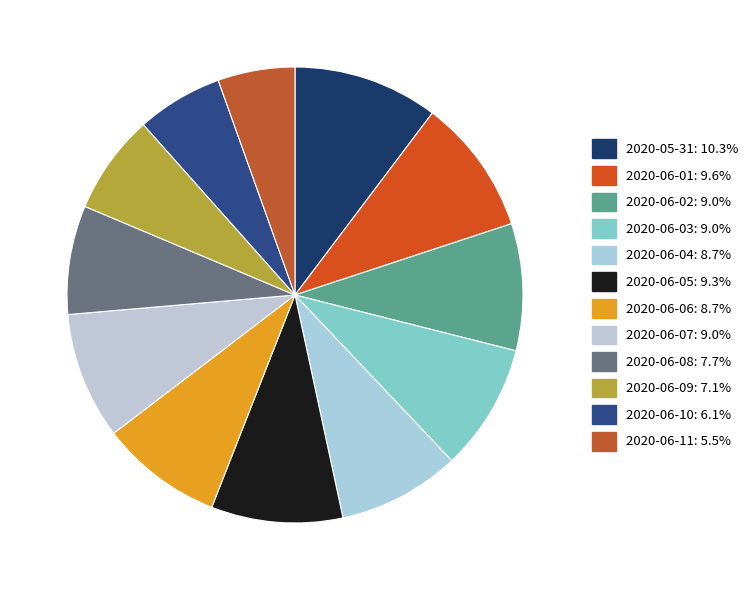

How many slices are in this pie chart?

12